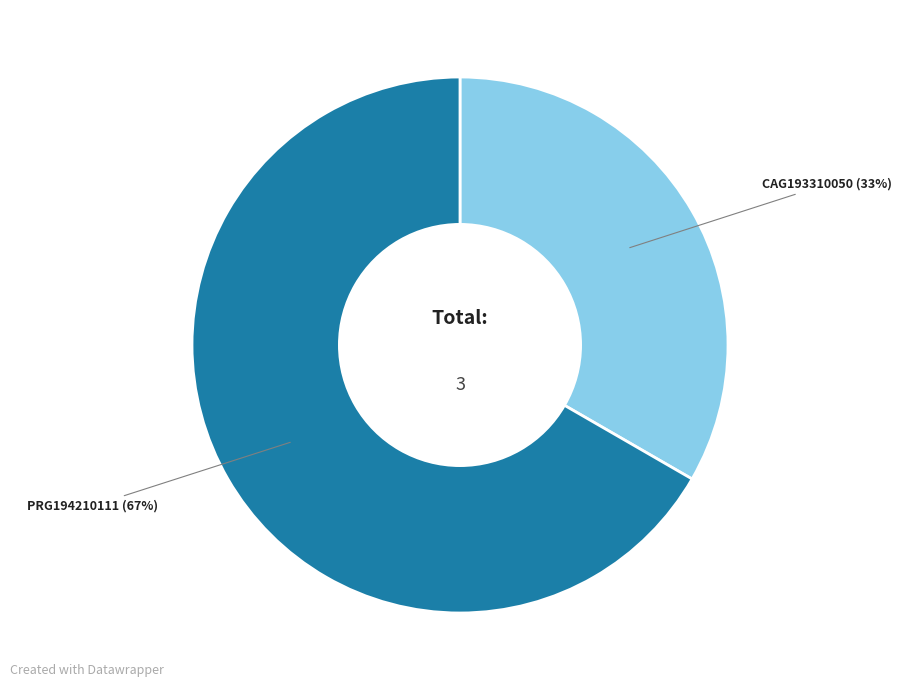

Does any single category account for the majority?

Yes